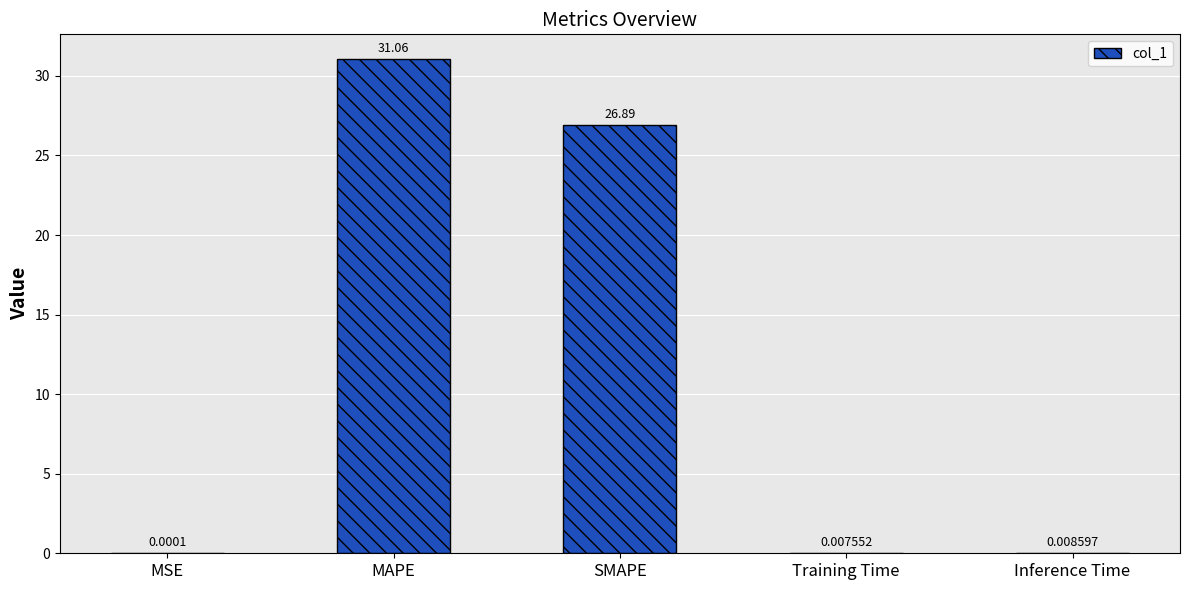

What is the sum of all values?

58.0